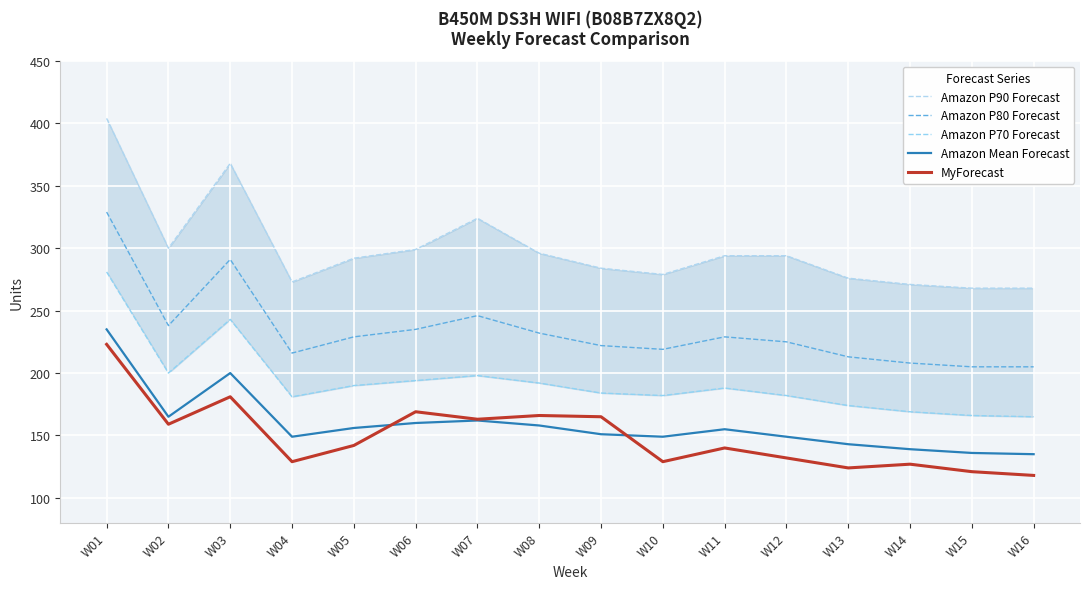

At which label is Amazon P90 Forecast closest to 336?

W07